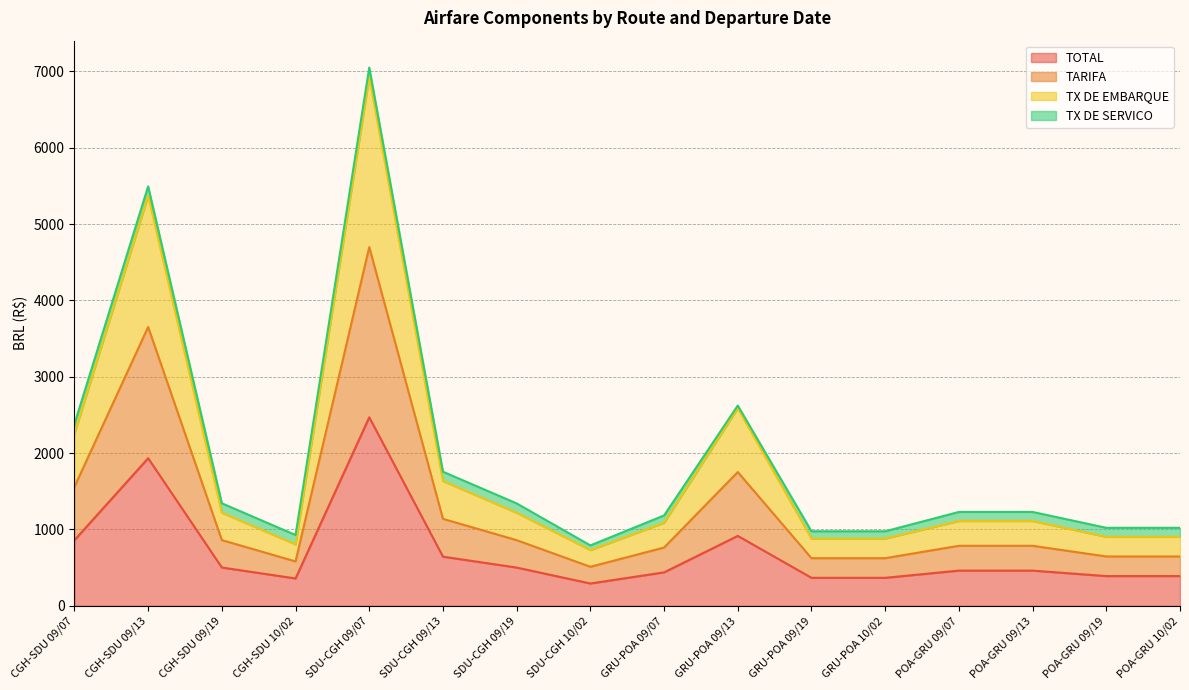

What is the difference between the highest and lowest values at SDU-CGH 10/02?

437.8